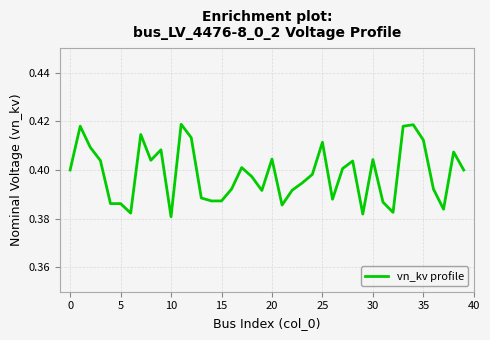

True or false: there are more than 0 points higher than both neighbors.

True